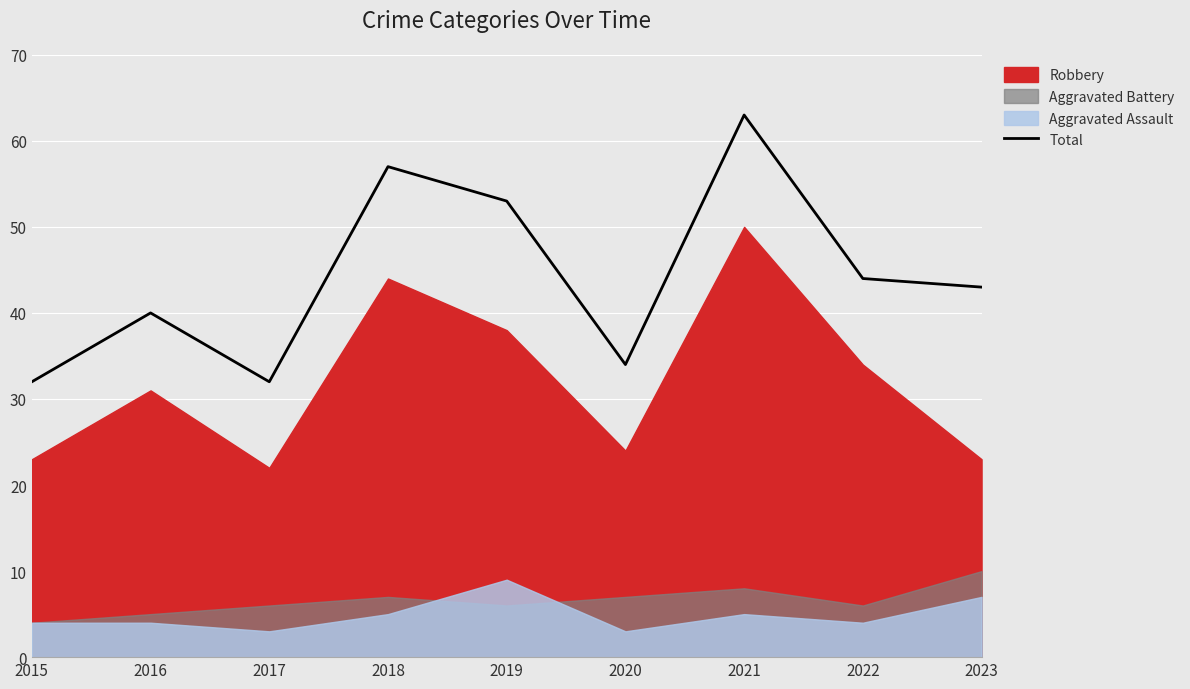

List the labels in order of value, largest first.

2021, 2018, 2019, 2022, 2023, 2016, 2020, 2015, 2017